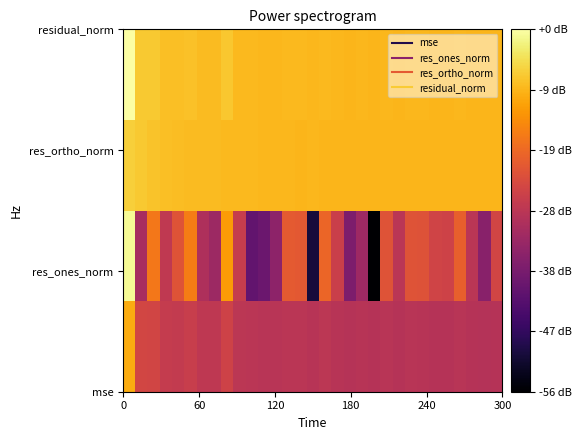

Count the number of categories in the chart.

31